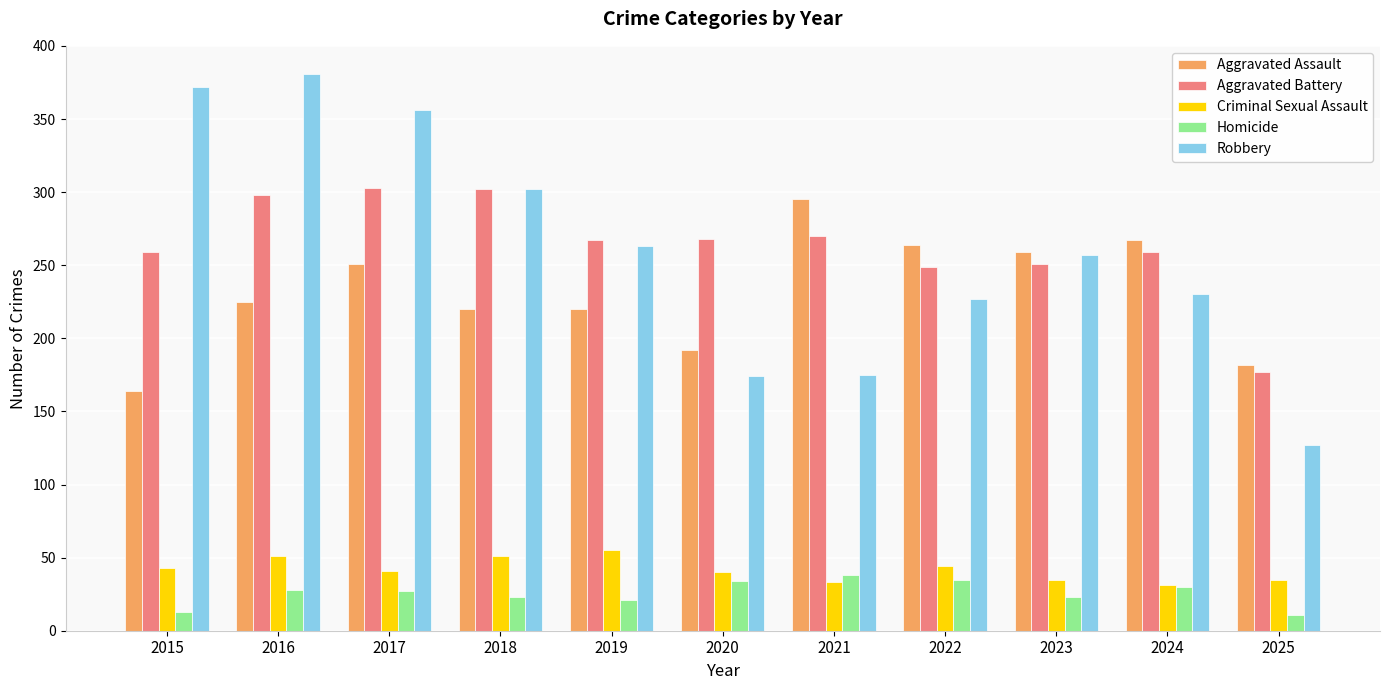

What is the lowest value of the Homicide series?

11